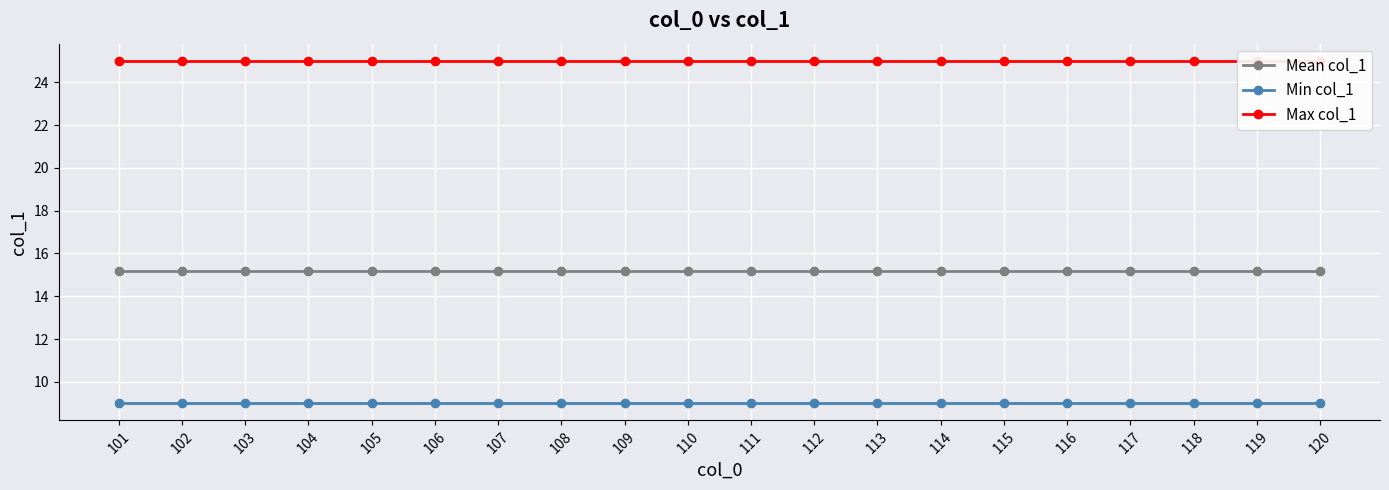

How many lines are shown in the chart?

3